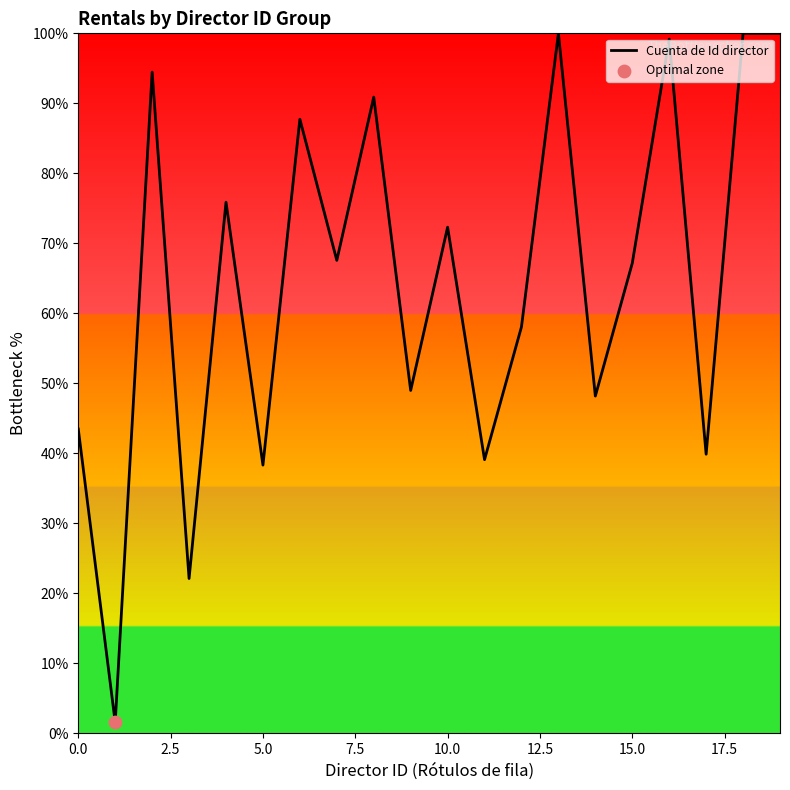

What is the difference between the maximum and minimum values?

98.4